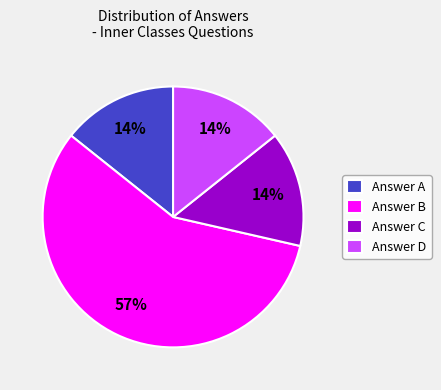

What percentage is the Answer D slice, to the nearest percent?

14%